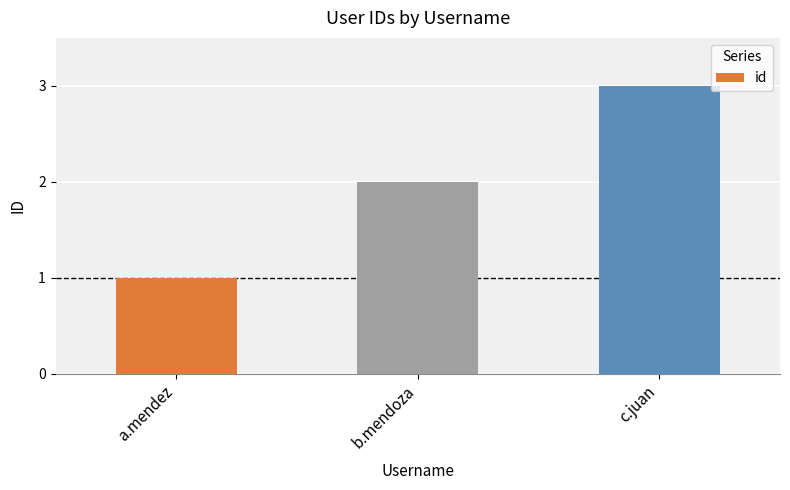

List the labels in order of value, smallest first.

a.mendez, b.mendoza, c.juan